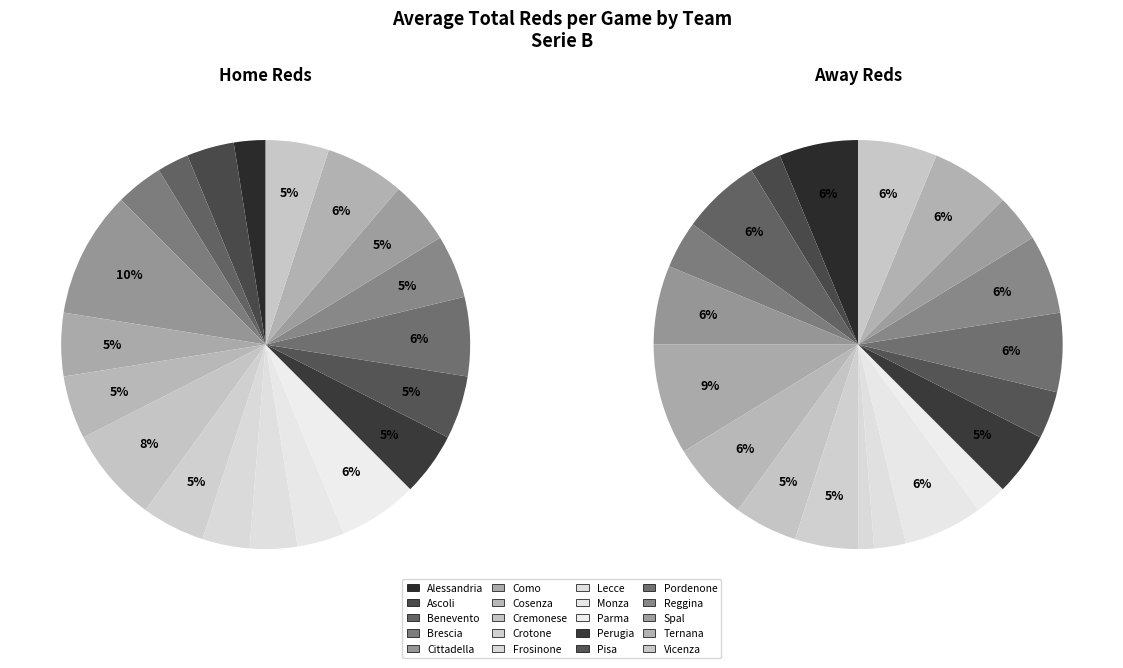

What is the spread (max minus min) of values at 11?

2